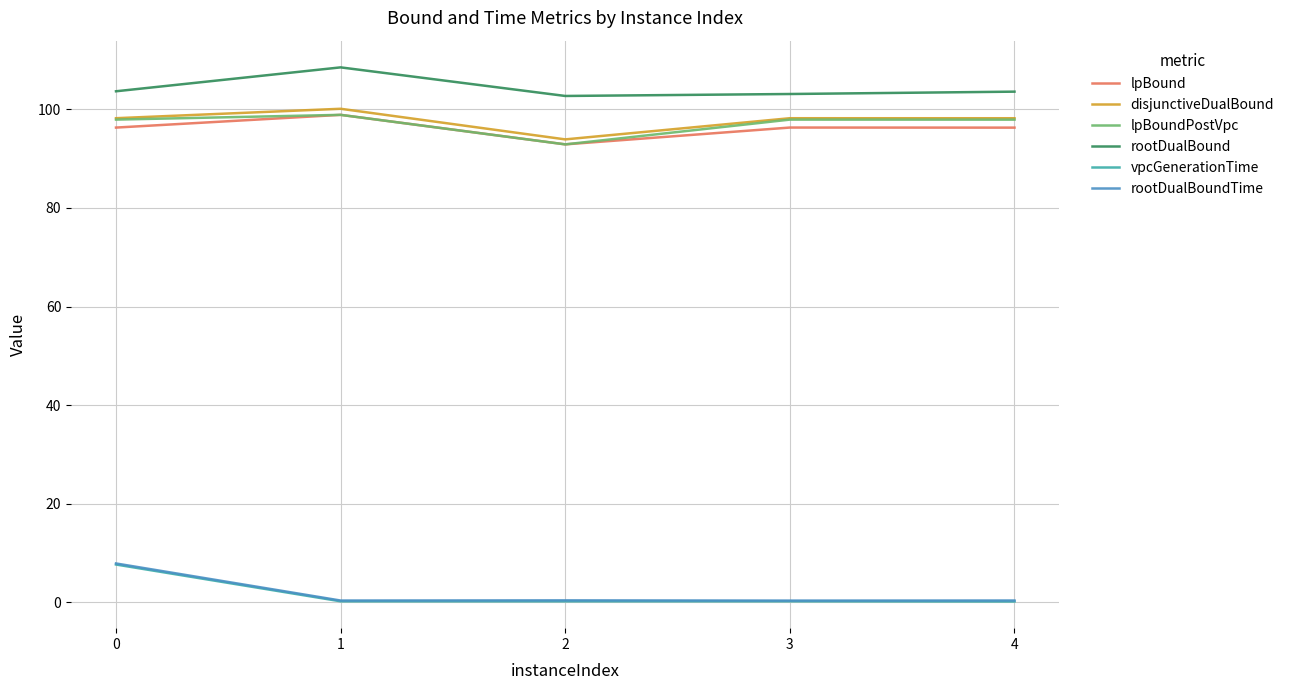

Which series has the largest total across all categories?

rootDualBound